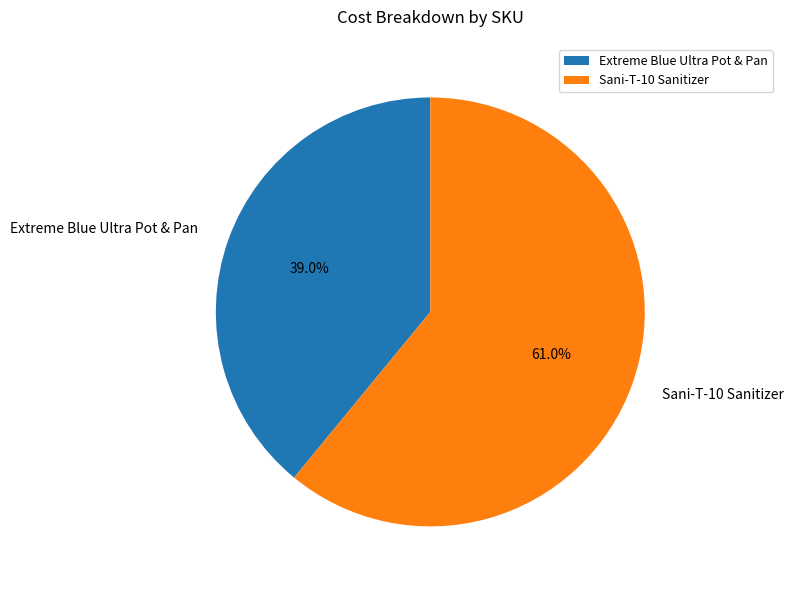

Approximately how many times larger is the value at Extreme Blue Ultra Pot & Pan compared to Sani-T-10 Sanitizer?

0.6